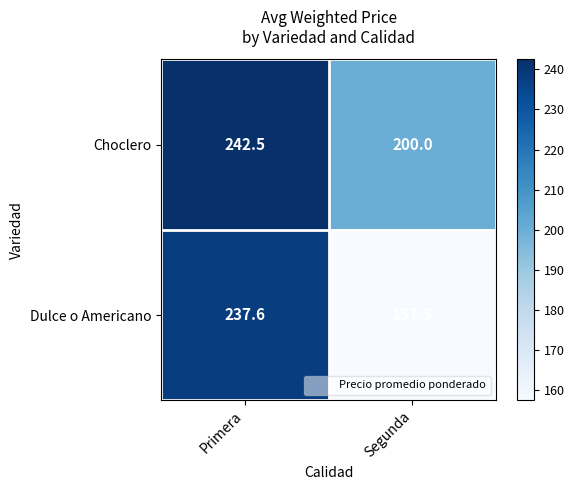

True or false: Dulce o Americano has a value of 99.0 at Segunda.

False